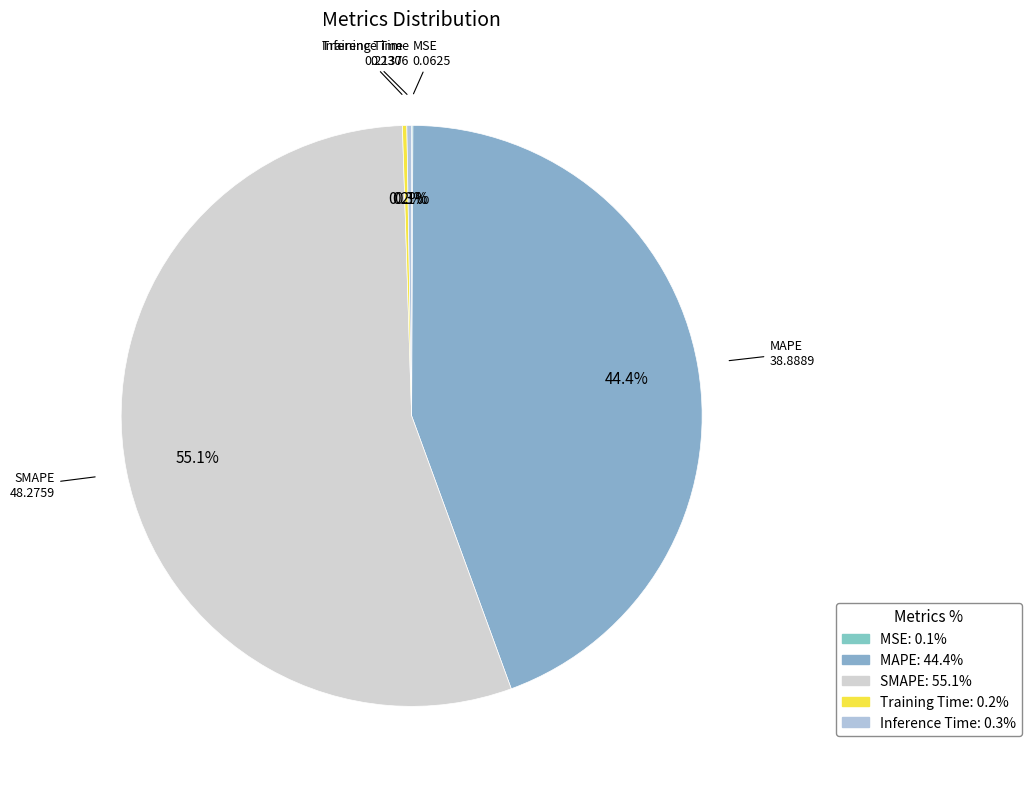

To the nearest percent, what is the average slice percentage?

20%